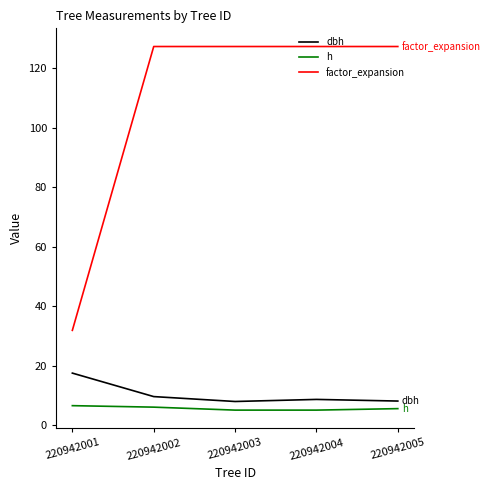

What is the minimum value for h?

5.0